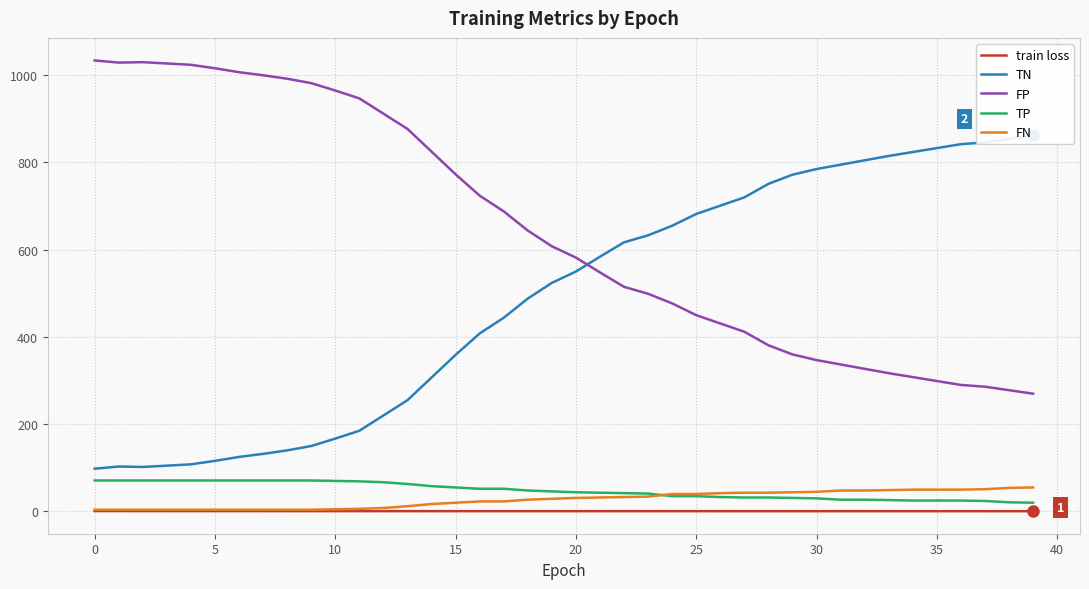

The value of TP at 0 is 71.0. True or false?

True